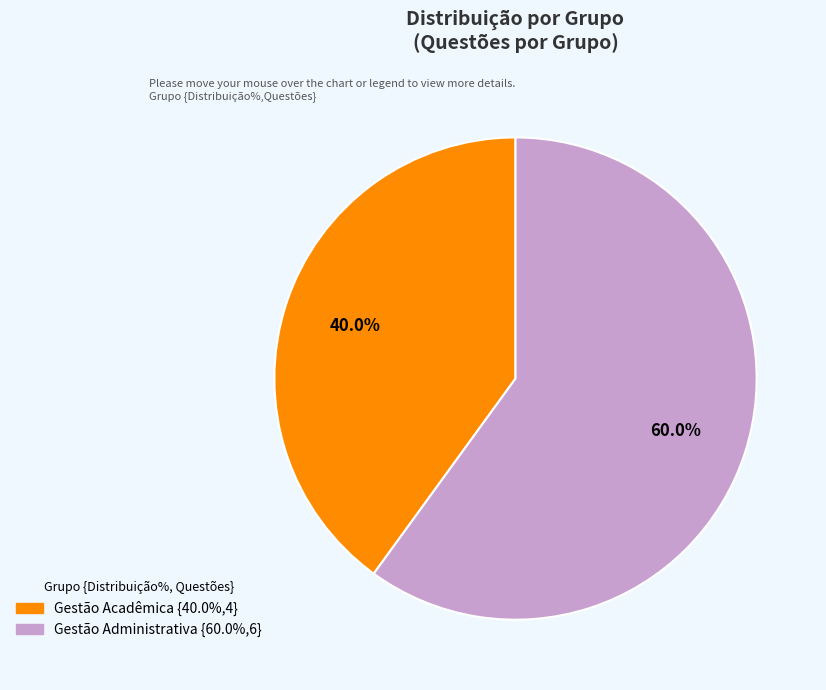

What percentage do Gestão Acadêmica and Gestão Administrativa together represent?

100.0%